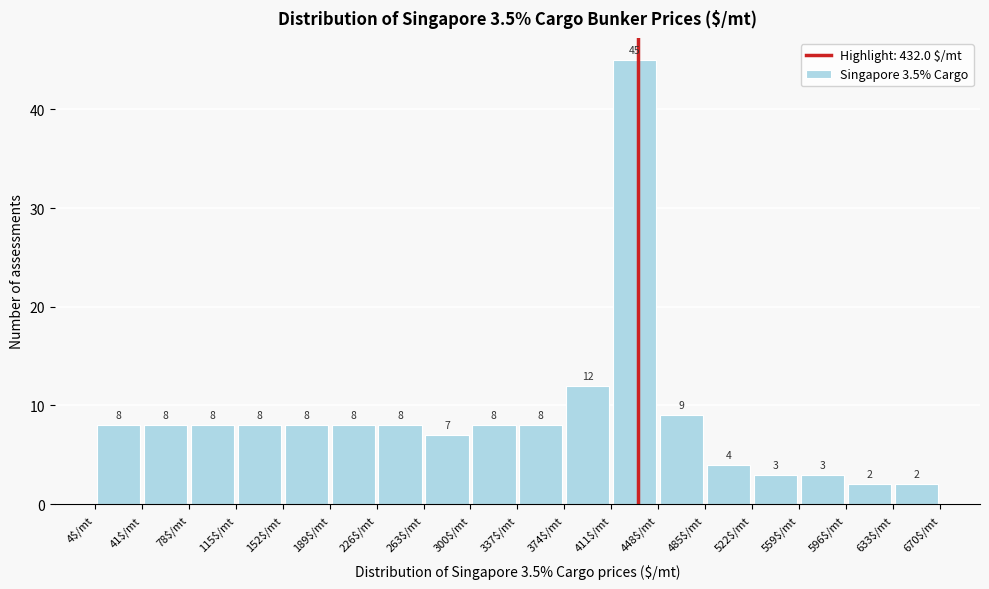

Reading left to right, list every bar in this chart as the range it spans on the x-axis followed by its height. The bar edges are not printed on the chart, so give them approximately, as read against the axis.

5 to 40: 8
40 to 80: 8
80 to 115: 8
115 to 150: 8
150 to 190: 8
190 to 225: 8
225 to 265: 8
265 to 300: 7
300 to 335: 8
335 to 375: 8
375 to 410: 12
410 to 450: 45
450 to 485: 9
485 to 520: 4
520 to 560: 3
560 to 595: 3
595 to 635: 2
635 to 670: 2